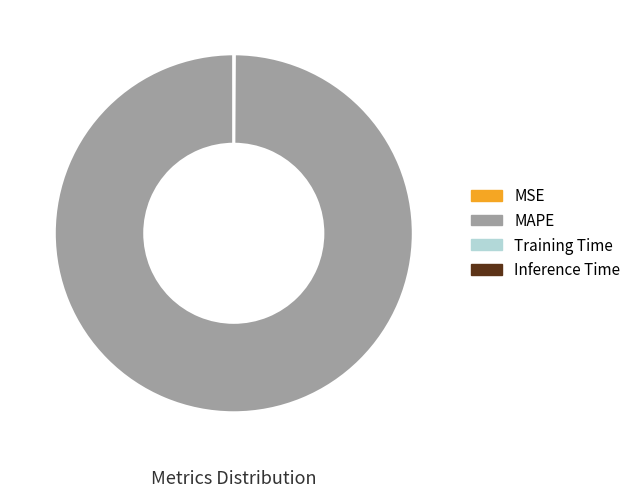

Which category has the biggest portion of the pie?

MAPE